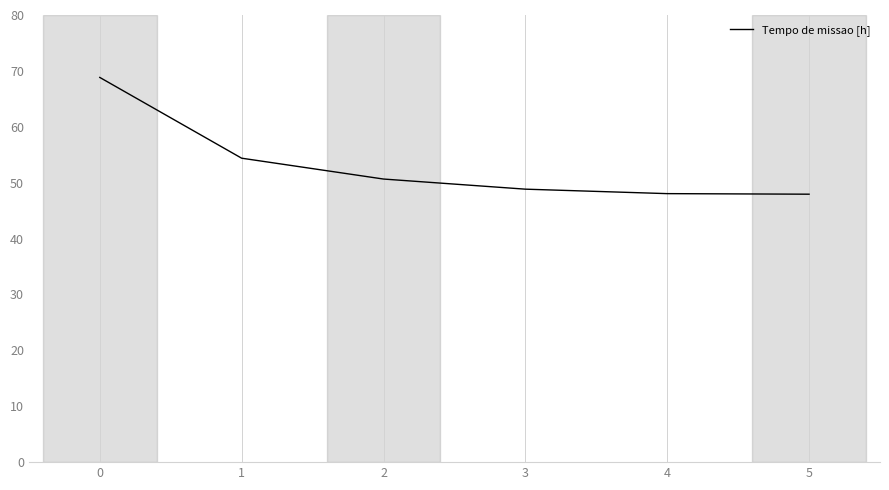

What is the difference between the second highest and second lowest values?

6.3